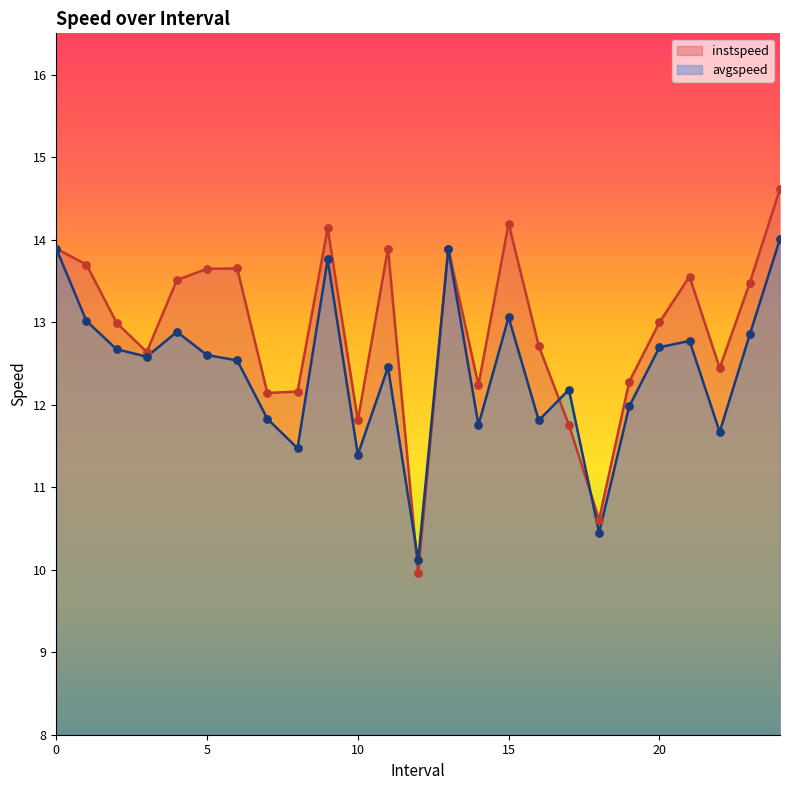

Which series reaches the maximum Y coordinate?

instspeed